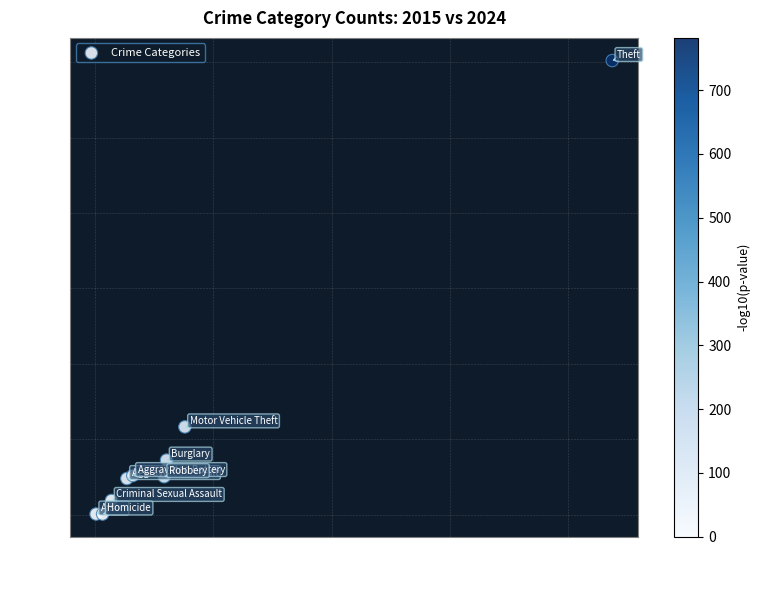

What is the range of Y values (max minus min)?

1202